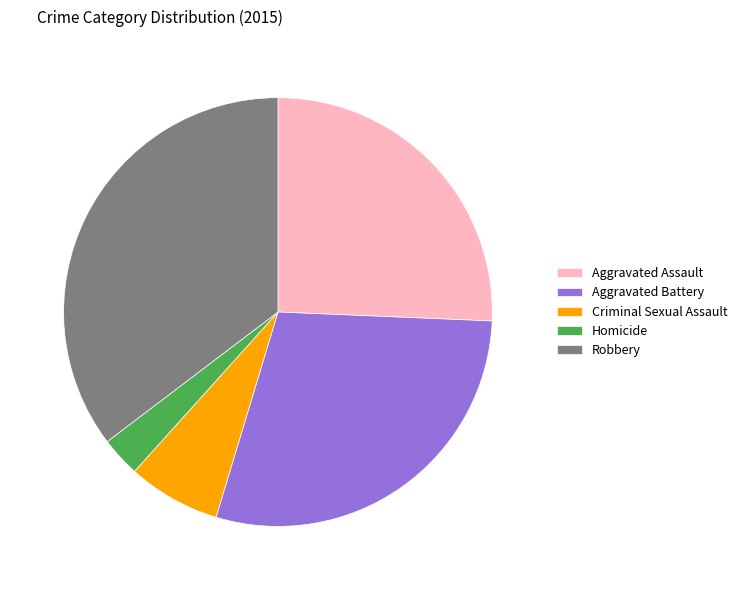

True or false: Aggravated Assault accounts for 20% of the total.

False